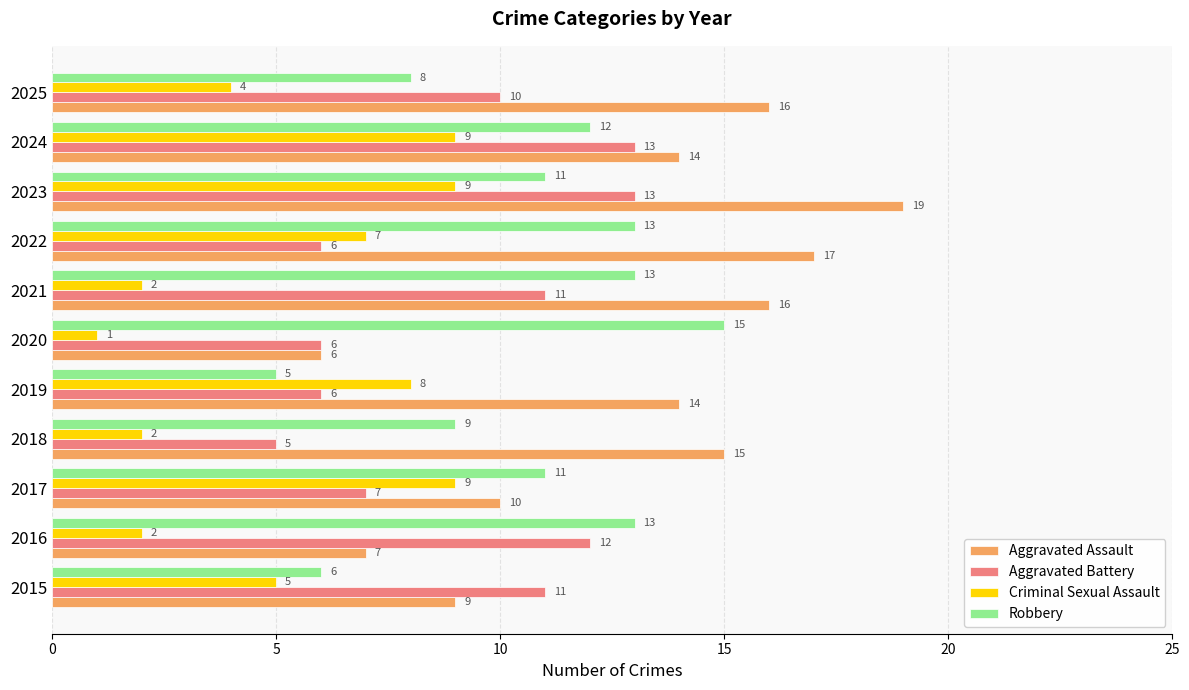

Which series has the widest spread of values?

Aggravated Assault